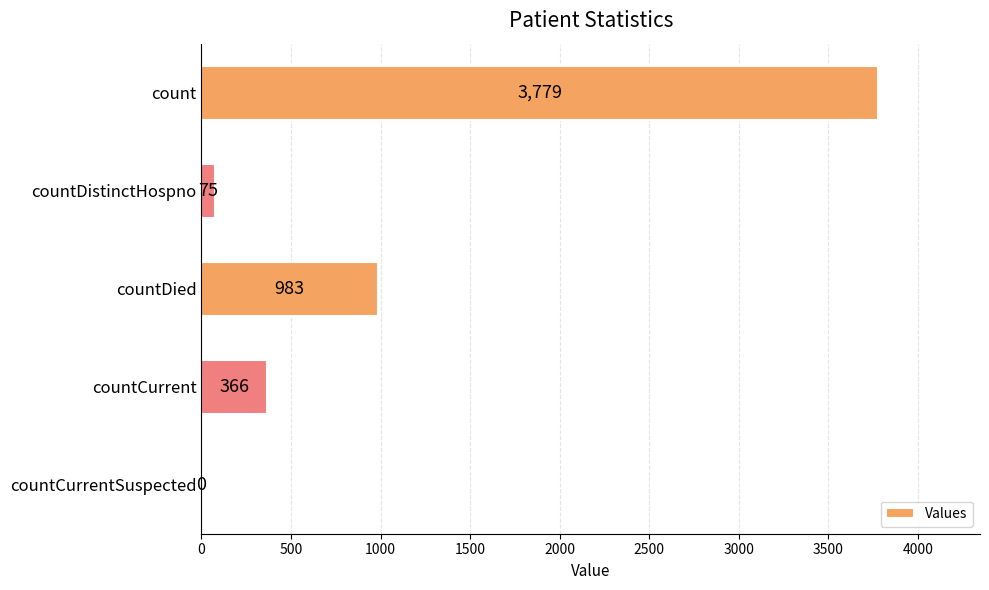

Which has a higher value, countCurrent or countDied?

countDied